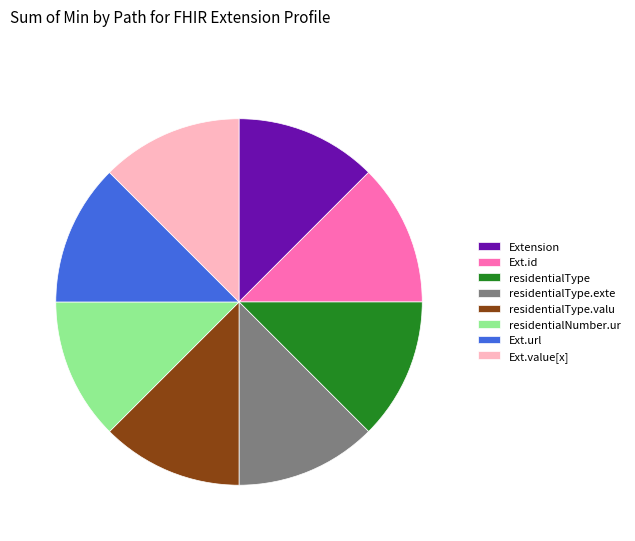

How many slices are in this pie chart?

8